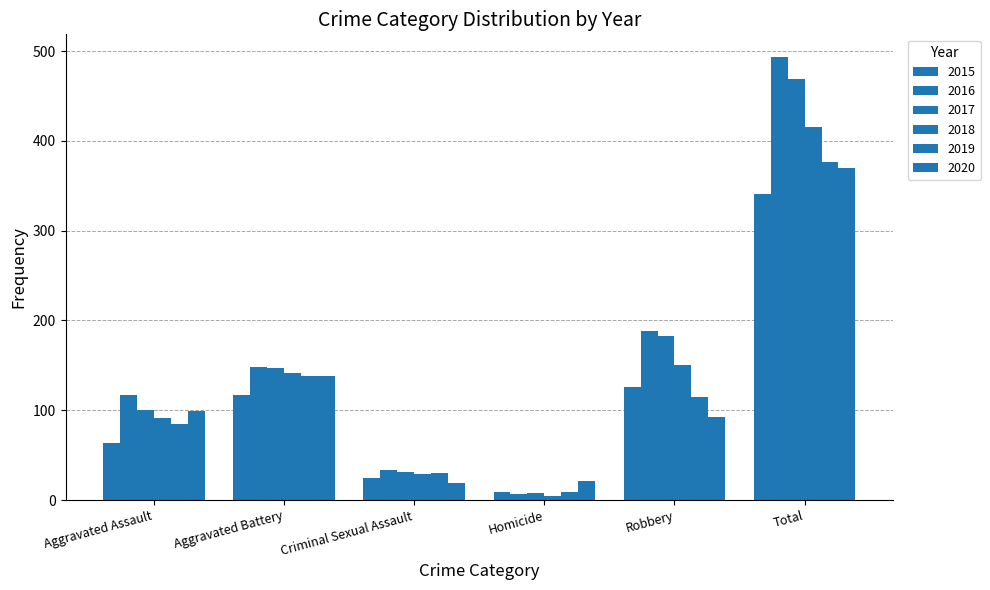

Which series has the largest range (max minus min)?

2016